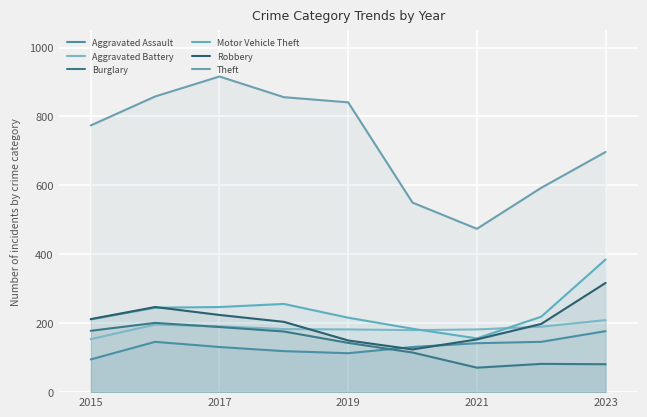

At which category does the chart reach its peak across all series?

2017